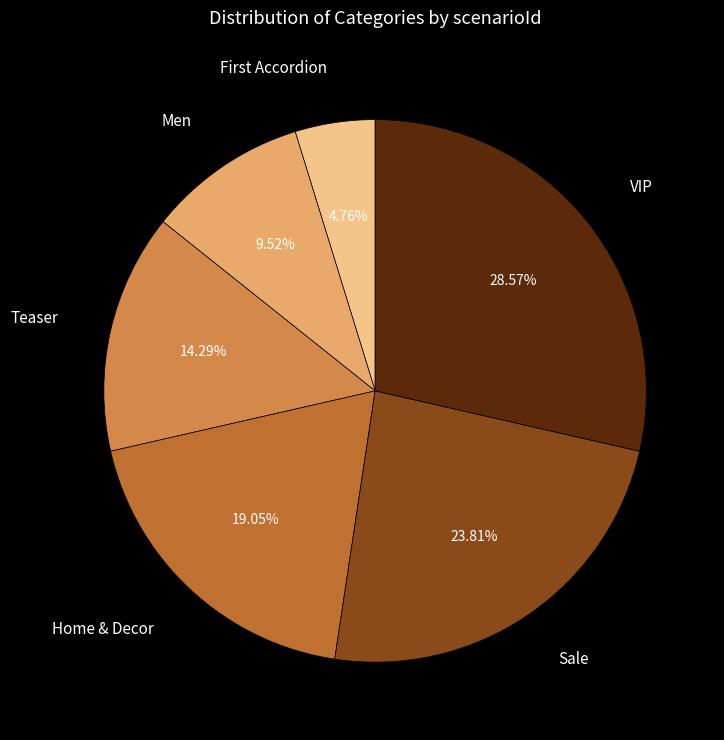

Which slice is the largest?

VIP